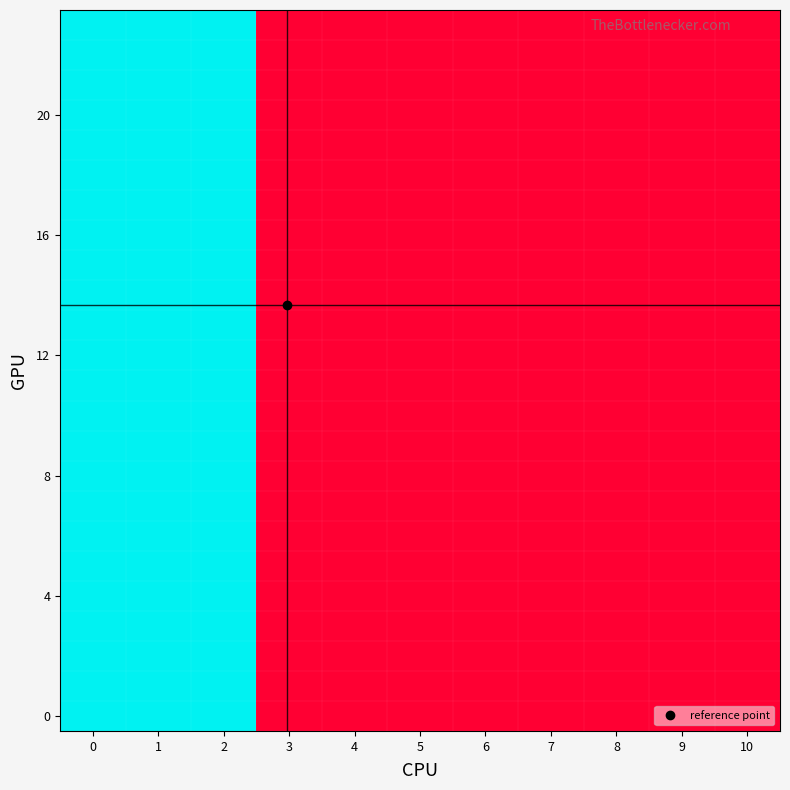

What is the total value across all series at 1?

48